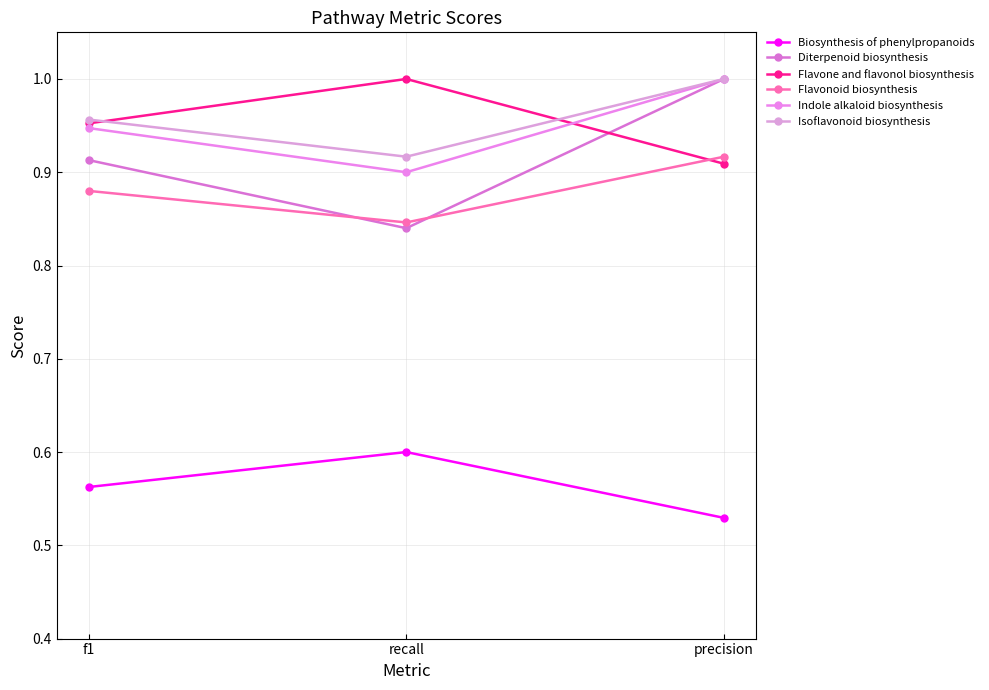

Which series changed the most between recall and precision?

Diterpenoid biosynthesis